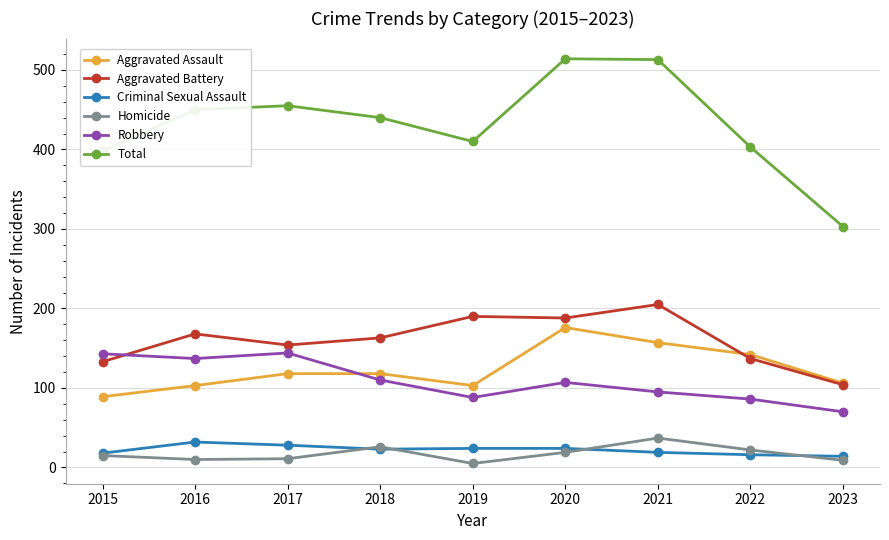

What is the average value of the Total series?

432